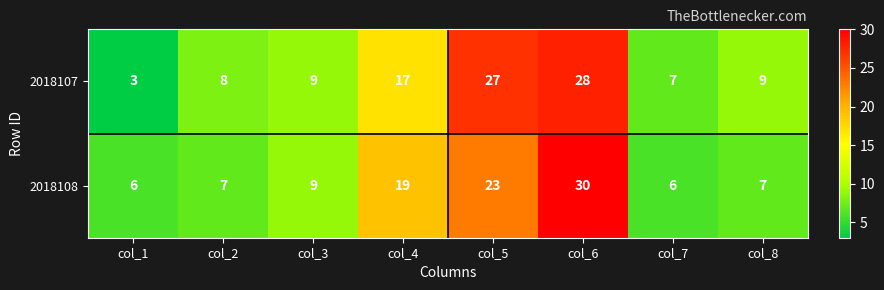

Is it true that 2018108 equals 6 at col_7?

True